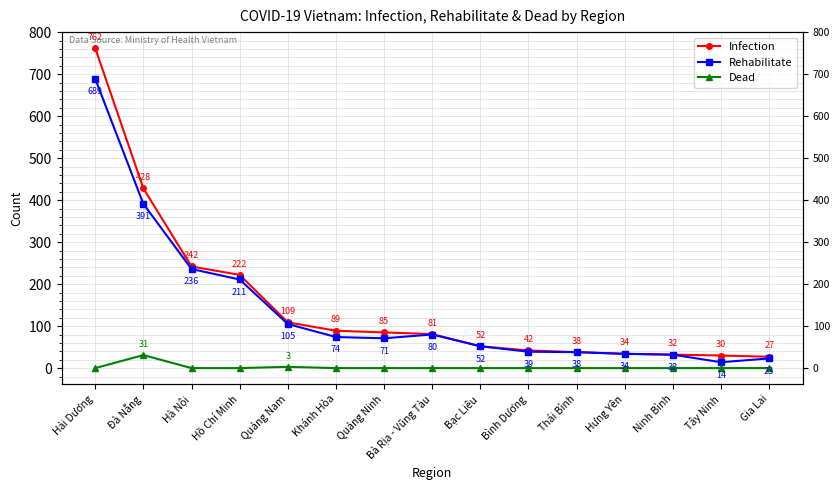

At which category is the sum across all series the highest?

Hải Dương